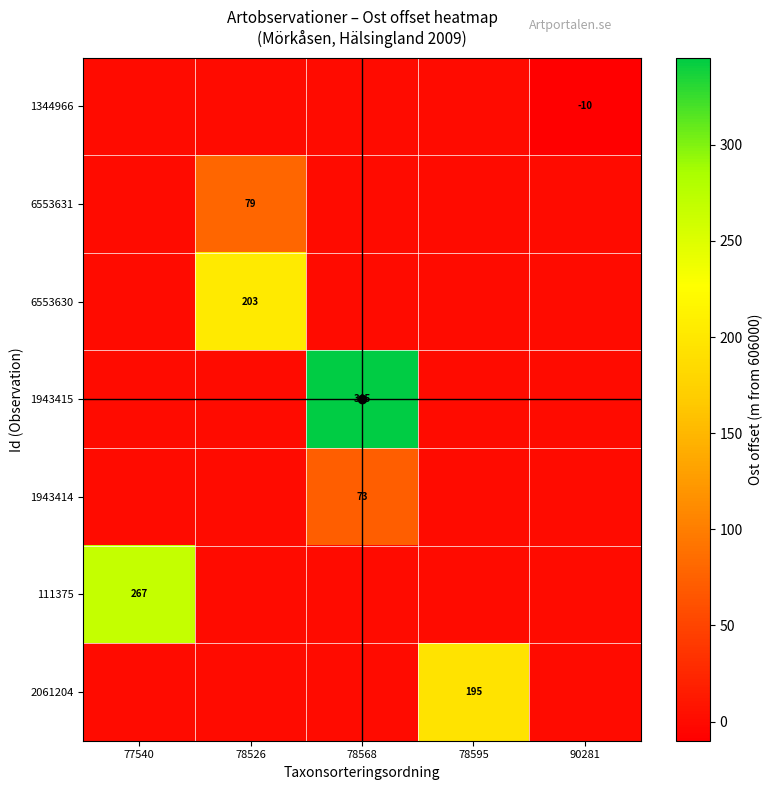

Which series changed the most between 78526 and 78595?

6553630